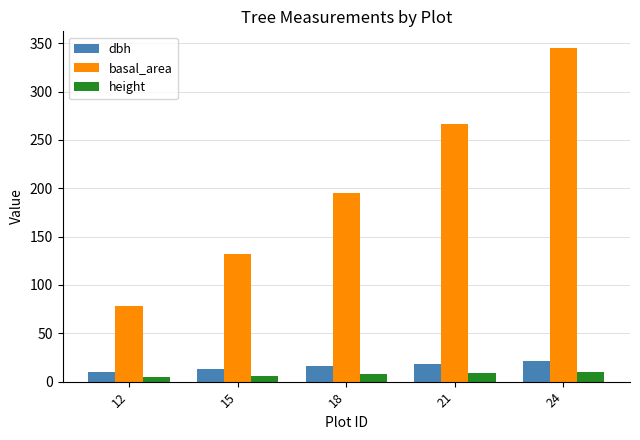

The value of basal_area at 24 is 345.0. True or false?

True